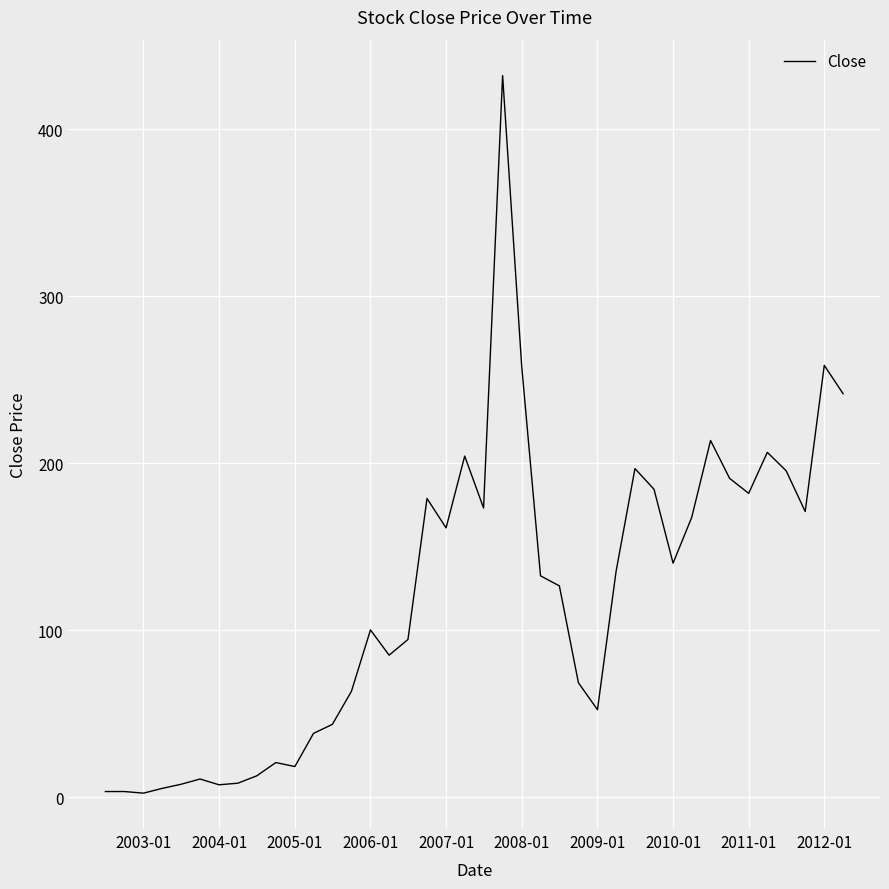

What is the maximum value shown in the chart?

432.2